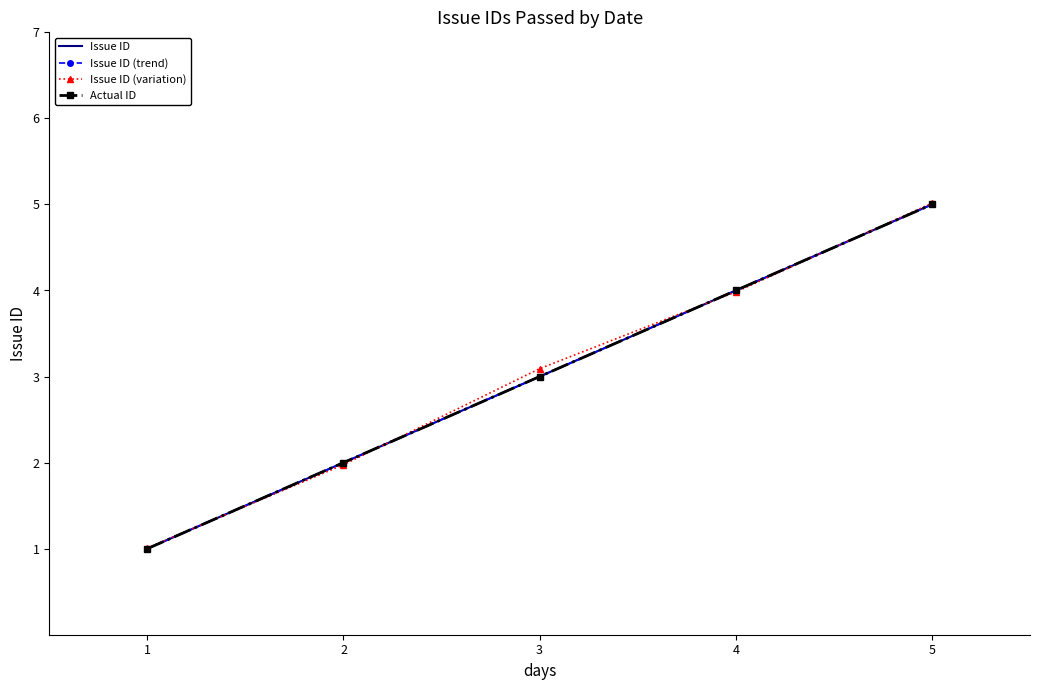

Which series has the largest range (max minus min)?

Issue ID (variation)